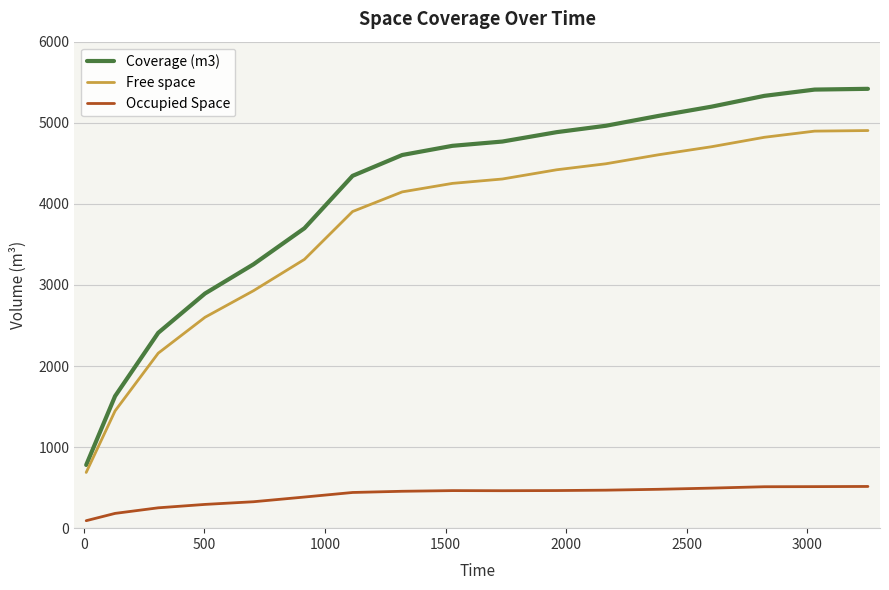

Rank the series by their maximum value, from lowest to highest.

Occupied Space, Free space, Coverage (m3)